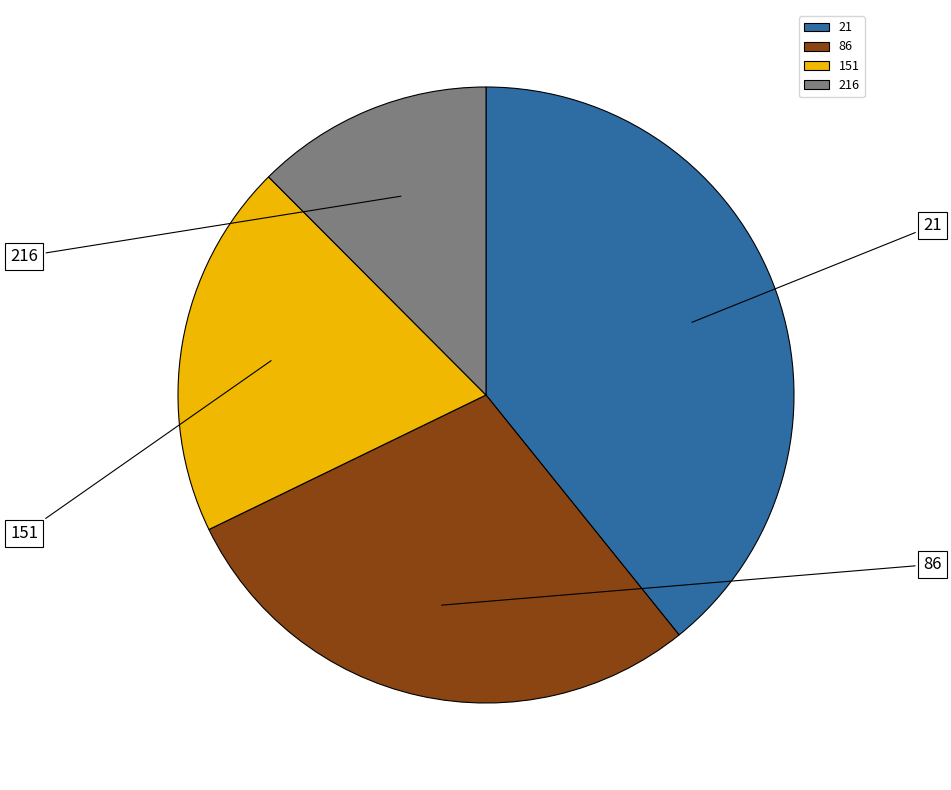

Between 21 and 151, which is larger?

21